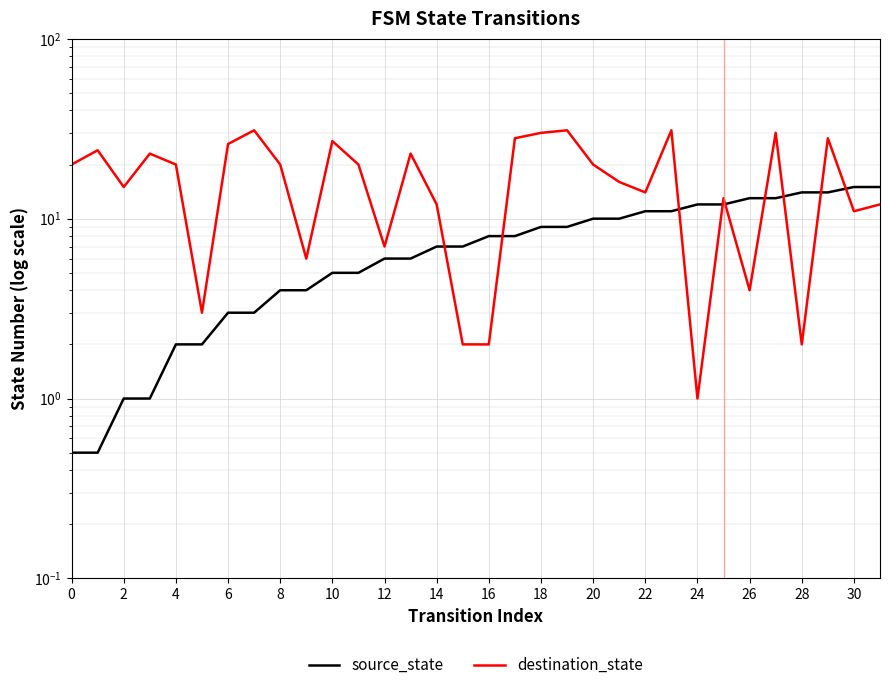

At which category is the sum across all series the highest?

27